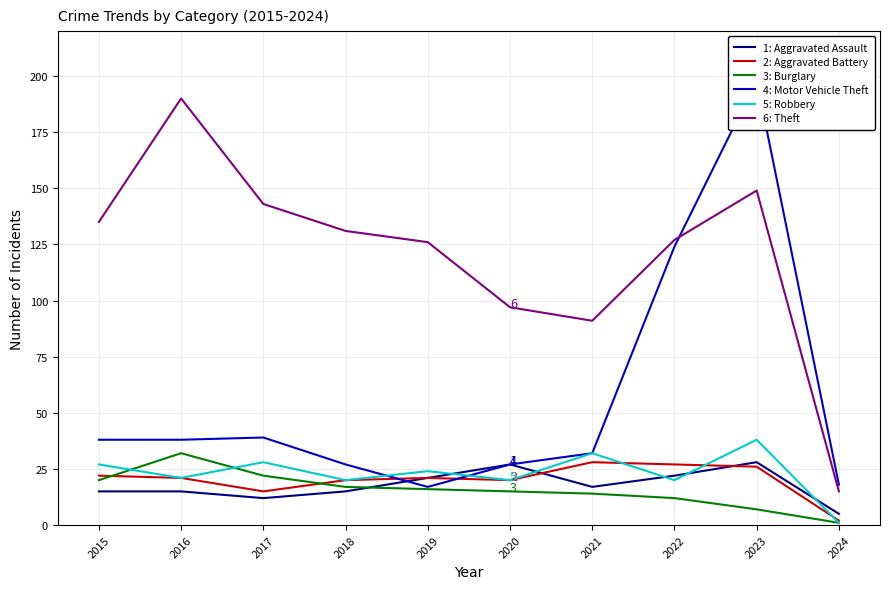

Read the Theft value at 2023.

149